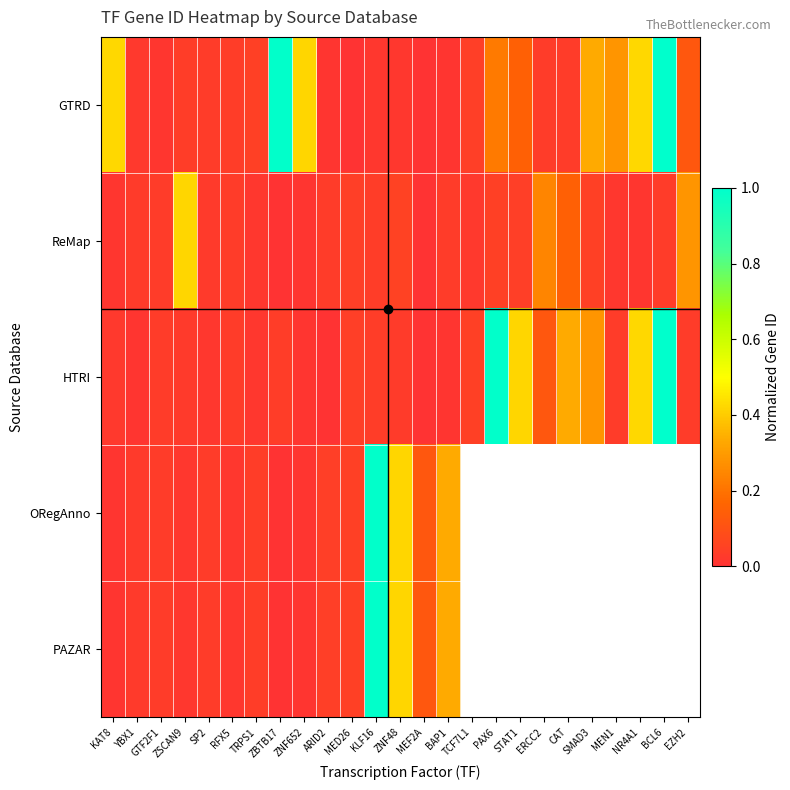

Rank the series by their average value, from highest to lowest.

GTRD, HTRI, ORegAnno, PAZAR, ReMap